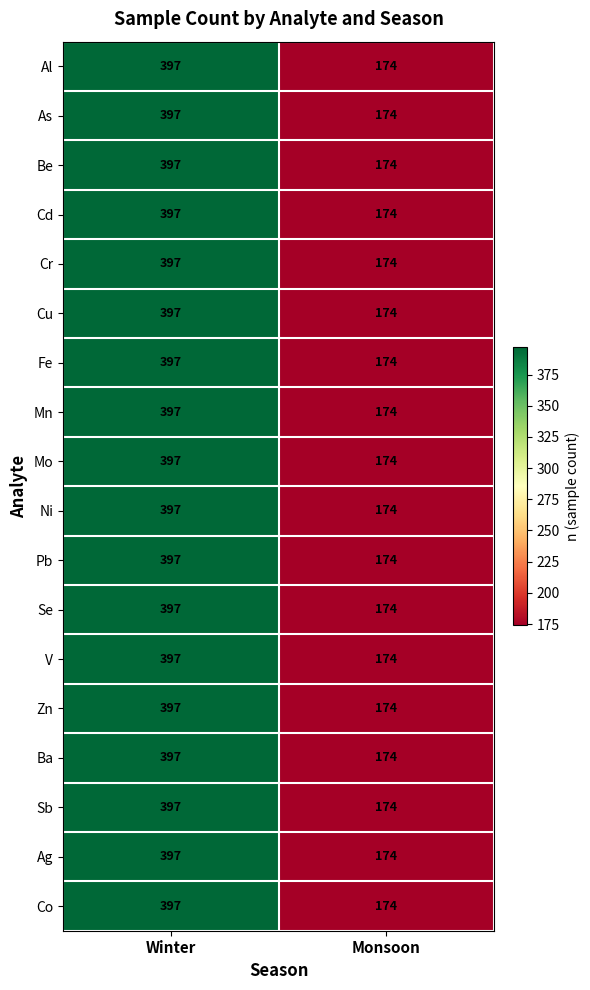

What is the difference between the Al values at Monsoon and Winter?

223